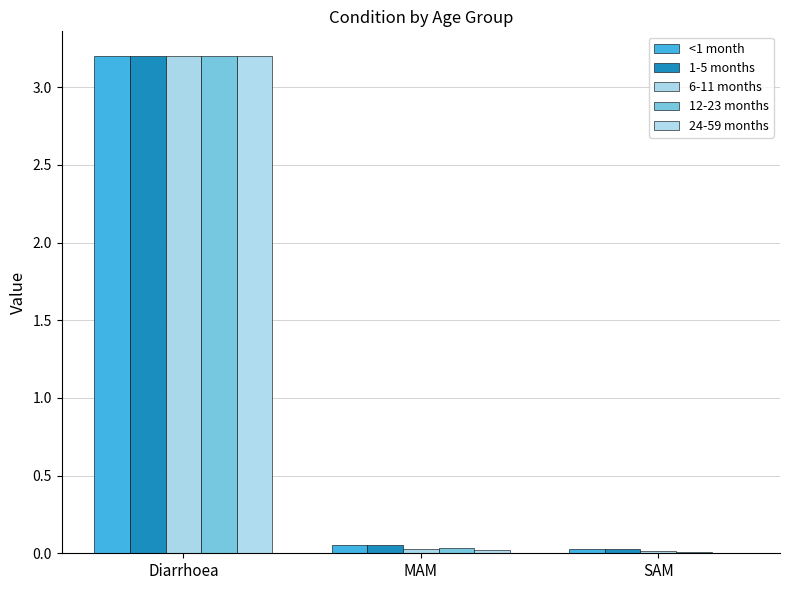

Reading left to right, transcribe all the data shown in this chart.

<1 month: 3.2	0.1	0.0
1-5 months: 3.2	0.1	0.0
6-11 months: 3.2	0.0	0.0
12-23 months: 3.2	0.0	0.0
24-59 months: 3.2	0.0	0.0